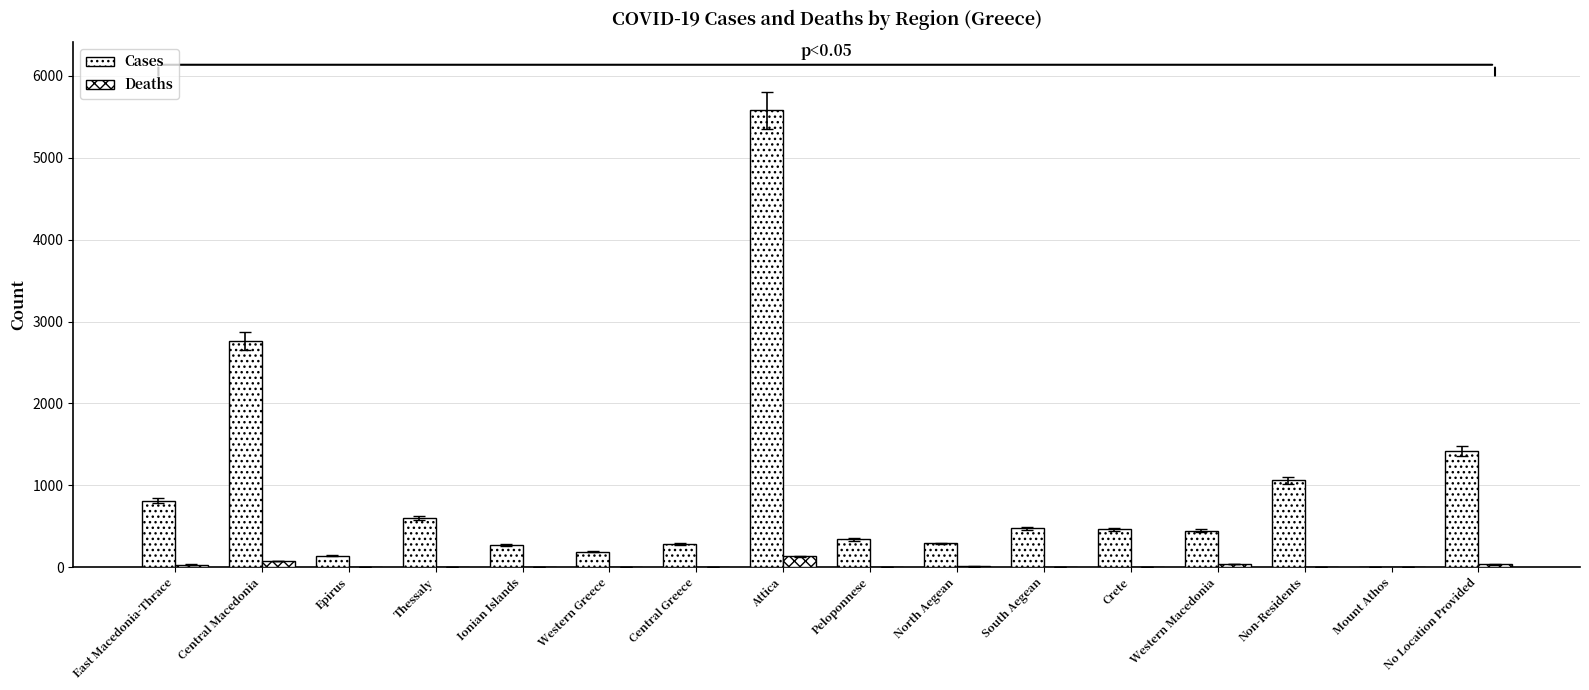

What position from the left is South Aegean?

11